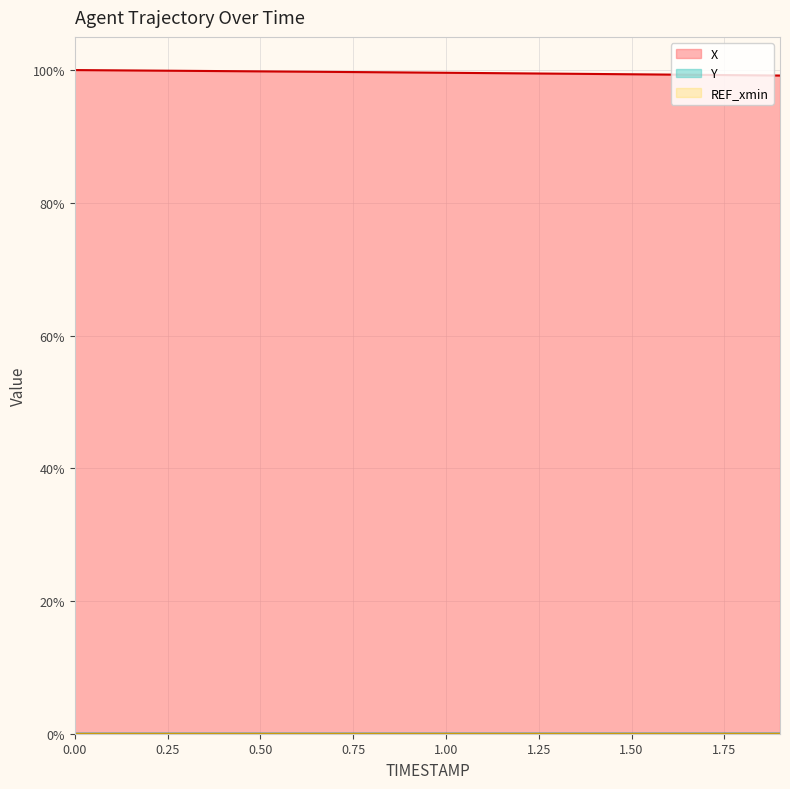

True or false: Y and X cross at least once.

False